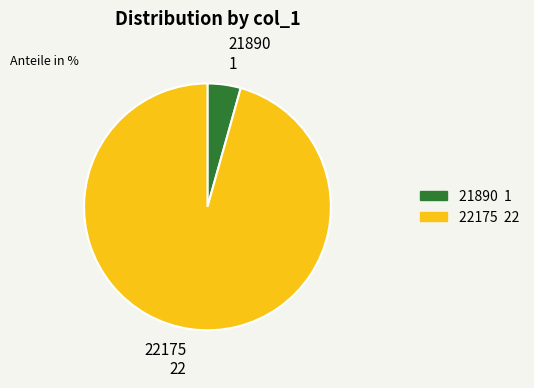

Approximately how many times larger is the value at 22175 compared to 21890?

22.0